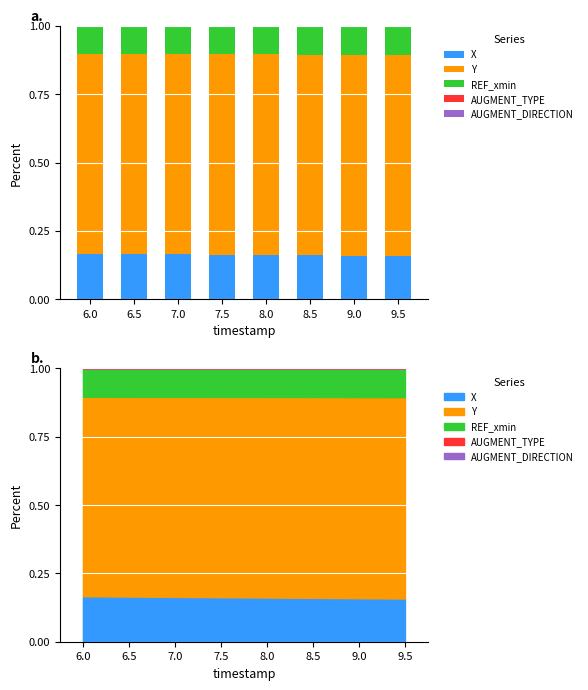

At 7.5, list the series in order from largest to smallest.

Y, X, REF_xmin, AUGMENT_TYPE, AUGMENT_DIRECTION